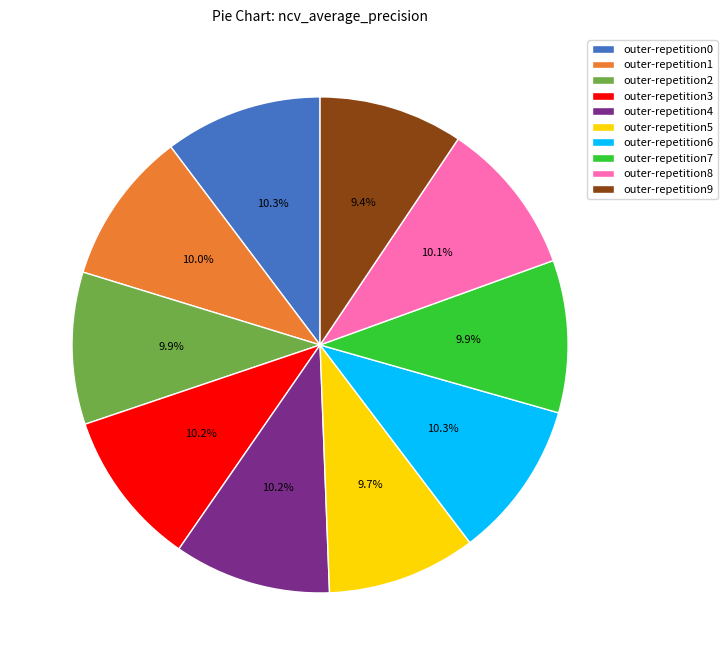

To the nearest percent, what is the average slice percentage?

10%